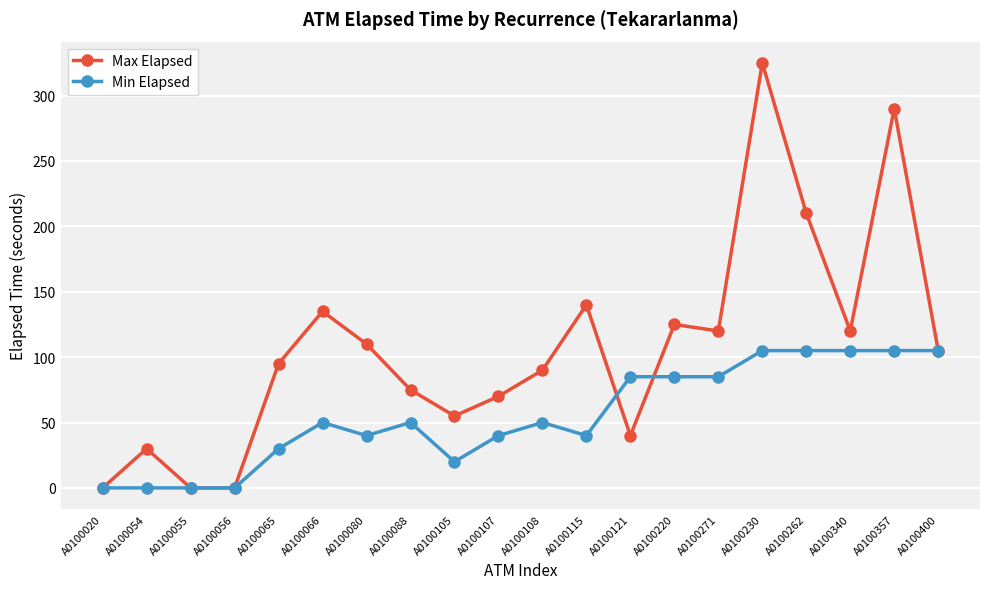

True or false: Min Elapsed has more than 0 points higher than both neighbors.

True